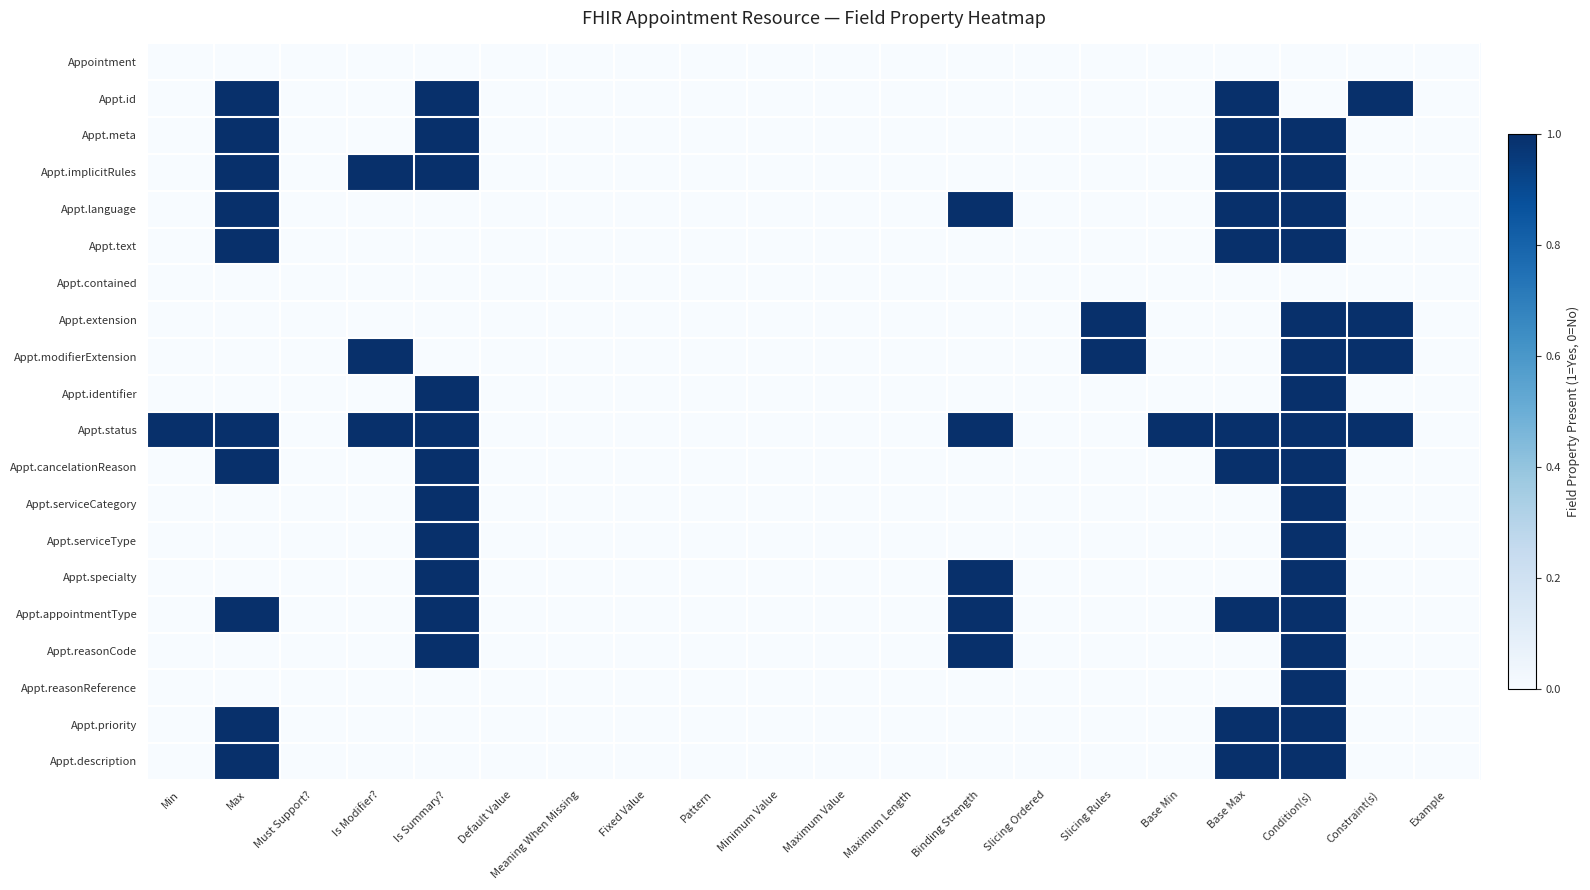

Reading left to right, what are all the values shown in this chart?

Appointment: Min=0	Max=0	Must Support?=0	Is Modifier?=0	Is Summary?=0	Default Value=0	Meaning When Missing=0	Fixed Value=0	Pattern=0	Minimum Value=0	Maximum Value=0	Maximum Length=0	Binding Strength=0	Slicing Ordered=0	Slicing Rules=0	Base Min=0	Base Max=0	Condition(s)=0	Constraint(s)=0	Example=0
Appt.id: Min=0	Max=1	Must Support?=0	Is Modifier?=0	Is Summary?=1	Default Value=0	Meaning When Missing=0	Fixed Value=0	Pattern=0	Minimum Value=0	Maximum Value=0	Maximum Length=0	Binding Strength=0	Slicing Ordered=0	Slicing Rules=0	Base Min=0	Base Max=1	Condition(s)=0	Constraint(s)=1	Example=0
Appt.meta: Min=0	Max=1	Must Support?=0	Is Modifier?=0	Is Summary?=1	Default Value=0	Meaning When Missing=0	Fixed Value=0	Pattern=0	Minimum Value=0	Maximum Value=0	Maximum Length=0	Binding Strength=0	Slicing Ordered=0	Slicing Rules=0	Base Min=0	Base Max=1	Condition(s)=1	Constraint(s)=0	Example=0
Appt.implicitRules: Min=0	Max=1	Must Support?=0	Is Modifier?=1	Is Summary?=1	Default Value=0	Meaning When Missing=0	Fixed Value=0	Pattern=0	Minimum Value=0	Maximum Value=0	Maximum Length=0	Binding Strength=0	Slicing Ordered=0	Slicing Rules=0	Base Min=0	Base Max=1	Condition(s)=1	Constraint(s)=0	Example=0
Appt.language: Min=0	Max=1	Must Support?=0	Is Modifier?=0	Is Summary?=0	Default Value=0	Meaning When Missing=0	Fixed Value=0	Pattern=0	Minimum Value=0	Maximum Value=0	Maximum Length=0	Binding Strength=1	Slicing Ordered=0	Slicing Rules=0	Base Min=0	Base Max=1	Condition(s)=1	Constraint(s)=0	Example=0
Appt.text: Min=0	Max=1	Must Support?=0	Is Modifier?=0	Is Summary?=0	Default Value=0	Meaning When Missing=0	Fixed Value=0	Pattern=0	Minimum Value=0	Maximum Value=0	Maximum Length=0	Binding Strength=0	Slicing Ordered=0	Slicing Rules=0	Base Min=0	Base Max=1	Condition(s)=1	Constraint(s)=0	Example=0
Appt.contained: Min=0	Max=0	Must Support?=0	Is Modifier?=0	Is Summary?=0	Default Value=0	Meaning When Missing=0	Fixed Value=0	Pattern=0	Minimum Value=0	Maximum Value=0	Maximum Length=0	Binding Strength=0	Slicing Ordered=0	Slicing Rules=0	Base Min=0	Base Max=0	Condition(s)=0	Constraint(s)=0	Example=0
Appt.extension: Min=0	Max=0	Must Support?=0	Is Modifier?=0	Is Summary?=0	Default Value=0	Meaning When Missing=0	Fixed Value=0	Pattern=0	Minimum Value=0	Maximum Value=0	Maximum Length=0	Binding Strength=0	Slicing Ordered=0	Slicing Rules=1	Base Min=0	Base Max=0	Condition(s)=1	Constraint(s)=1	Example=0
Appt.modifierExtension: Min=0	Max=0	Must Support?=0	Is Modifier?=1	Is Summary?=0	Default Value=0	Meaning When Missing=0	Fixed Value=0	Pattern=0	Minimum Value=0	Maximum Value=0	Maximum Length=0	Binding Strength=0	Slicing Ordered=0	Slicing Rules=1	Base Min=0	Base Max=0	Condition(s)=1	Constraint(s)=1	Example=0
Appt.identifier: Min=0	Max=0	Must Support?=0	Is Modifier?=0	Is Summary?=1	Default Value=0	Meaning When Missing=0	Fixed Value=0	Pattern=0	Minimum Value=0	Maximum Value=0	Maximum Length=0	Binding Strength=0	Slicing Ordered=0	Slicing Rules=0	Base Min=0	Base Max=0	Condition(s)=1	Constraint(s)=0	Example=0
Appt.status: Min=1	Max=1	Must Support?=0	Is Modifier?=1	Is Summary?=1	Default Value=0	Meaning When Missing=0	Fixed Value=0	Pattern=0	Minimum Value=0	Maximum Value=0	Maximum Length=0	Binding Strength=1	Slicing Ordered=0	Slicing Rules=0	Base Min=1	Base Max=1	Condition(s)=1	Constraint(s)=1	Example=0
Appt.cancelationReason: Min=0	Max=1	Must Support?=0	Is Modifier?=0	Is Summary?=1	Default Value=0	Meaning When Missing=0	Fixed Value=0	Pattern=0	Minimum Value=0	Maximum Value=0	Maximum Length=0	Binding Strength=0	Slicing Ordered=0	Slicing Rules=0	Base Min=0	Base Max=1	Condition(s)=1	Constraint(s)=0	Example=0
Appt.serviceCategory: Min=0	Max=0	Must Support?=0	Is Modifier?=0	Is Summary?=1	Default Value=0	Meaning When Missing=0	Fixed Value=0	Pattern=0	Minimum Value=0	Maximum Value=0	Maximum Length=0	Binding Strength=0	Slicing Ordered=0	Slicing Rules=0	Base Min=0	Base Max=0	Condition(s)=1	Constraint(s)=0	Example=0
Appt.serviceType: Min=0	Max=0	Must Support?=0	Is Modifier?=0	Is Summary?=1	Default Value=0	Meaning When Missing=0	Fixed Value=0	Pattern=0	Minimum Value=0	Maximum Value=0	Maximum Length=0	Binding Strength=0	Slicing Ordered=0	Slicing Rules=0	Base Min=0	Base Max=0	Condition(s)=1	Constraint(s)=0	Example=0
Appt.specialty: Min=0	Max=0	Must Support?=0	Is Modifier?=0	Is Summary?=1	Default Value=0	Meaning When Missing=0	Fixed Value=0	Pattern=0	Minimum Value=0	Maximum Value=0	Maximum Length=0	Binding Strength=1	Slicing Ordered=0	Slicing Rules=0	Base Min=0	Base Max=0	Condition(s)=1	Constraint(s)=0	Example=0
Appt.appointmentType: Min=0	Max=1	Must Support?=0	Is Modifier?=0	Is Summary?=1	Default Value=0	Meaning When Missing=0	Fixed Value=0	Pattern=0	Minimum Value=0	Maximum Value=0	Maximum Length=0	Binding Strength=1	Slicing Ordered=0	Slicing Rules=0	Base Min=0	Base Max=1	Condition(s)=1	Constraint(s)=0	Example=0
Appt.reasonCode: Min=0	Max=0	Must Support?=0	Is Modifier?=0	Is Summary?=1	Default Value=0	Meaning When Missing=0	Fixed Value=0	Pattern=0	Minimum Value=0	Maximum Value=0	Maximum Length=0	Binding Strength=1	Slicing Ordered=0	Slicing Rules=0	Base Min=0	Base Max=0	Condition(s)=1	Constraint(s)=0	Example=0
Appt.reasonReference: Min=0	Max=0	Must Support?=0	Is Modifier?=0	Is Summary?=0	Default Value=0	Meaning When Missing=0	Fixed Value=0	Pattern=0	Minimum Value=0	Maximum Value=0	Maximum Length=0	Binding Strength=0	Slicing Ordered=0	Slicing Rules=0	Base Min=0	Base Max=0	Condition(s)=1	Constraint(s)=0	Example=0
Appt.priority: Min=0	Max=1	Must Support?=0	Is Modifier?=0	Is Summary?=0	Default Value=0	Meaning When Missing=0	Fixed Value=0	Pattern=0	Minimum Value=0	Maximum Value=0	Maximum Length=0	Binding Strength=0	Slicing Ordered=0	Slicing Rules=0	Base Min=0	Base Max=1	Condition(s)=1	Constraint(s)=0	Example=0
Appt.description: Min=0	Max=1	Must Support?=0	Is Modifier?=0	Is Summary?=0	Default Value=0	Meaning When Missing=0	Fixed Value=0	Pattern=0	Minimum Value=0	Maximum Value=0	Maximum Length=0	Binding Strength=0	Slicing Ordered=0	Slicing Rules=0	Base Min=0	Base Max=1	Condition(s)=1	Constraint(s)=0	Example=0